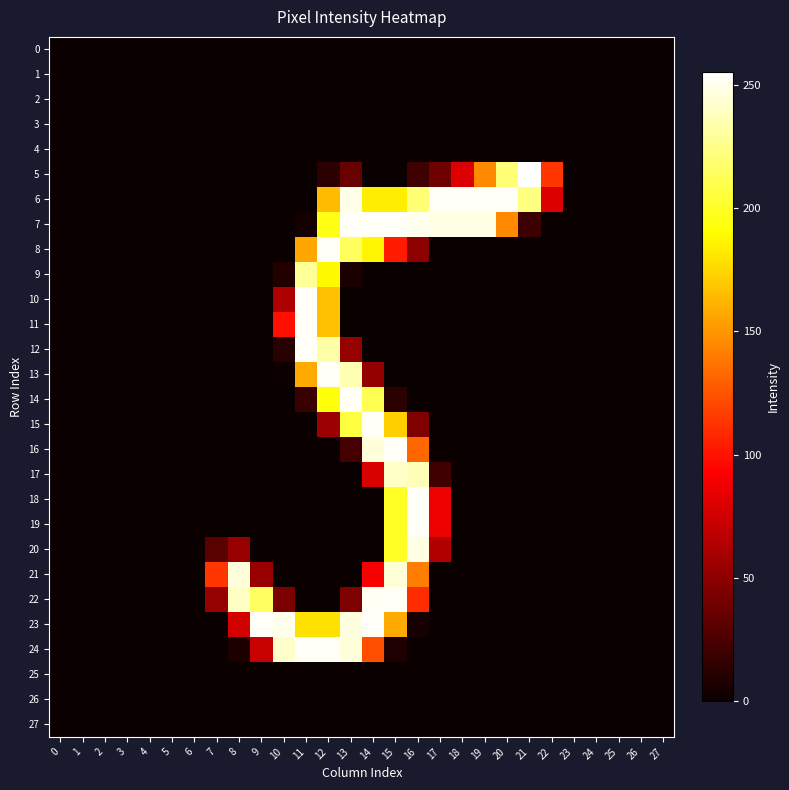

Between 12 and 23, which series saw the biggest shift?

8